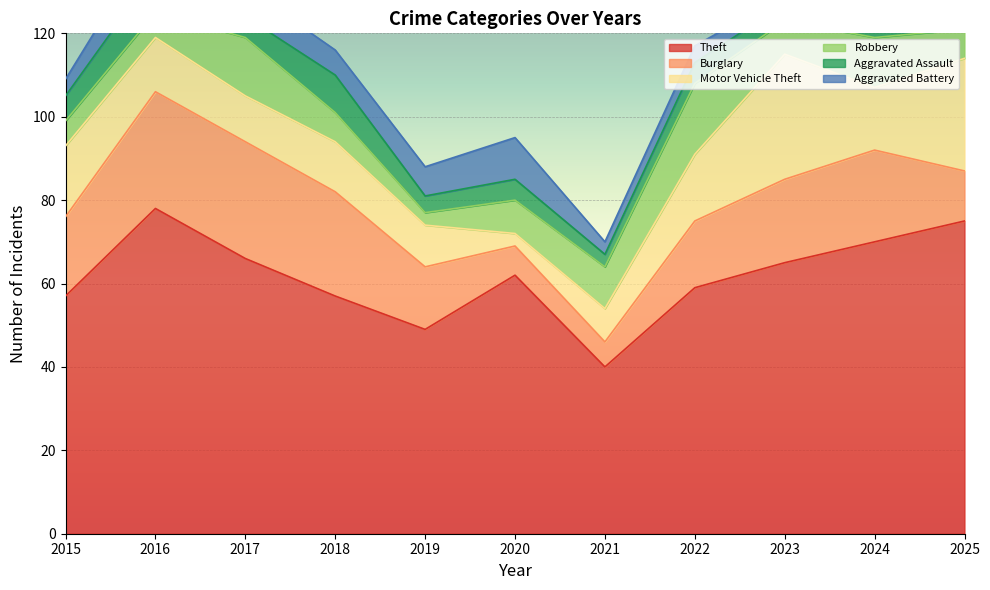

Reading left to right, extract all data points from this chart.

Theft: 57	78	66	57	49	62	40	59	65	70	75
Burglary: 19	28	28	25	15	7	6	16	20	22	12
Motor Vehicle Theft: 17	13	11	12	10	3	8	16	30	15	27
Robbery: 6	6	14	7	3	8	10	17	8	12	7
Aggravated Assault: 6	10	5	9	4	5	3	5	4	14	6
Aggravated Battery: 4	9	7	6	7	10	3	4	2	4	4